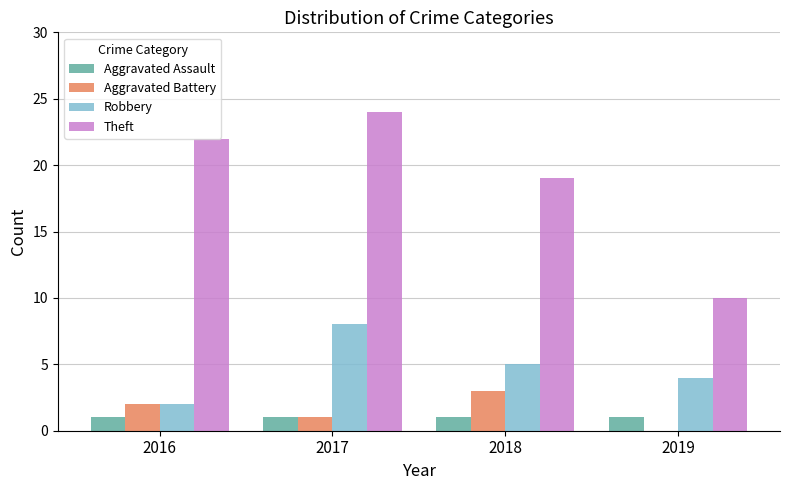

What is the sum of the Robbery values at 2016 and 2017?

10